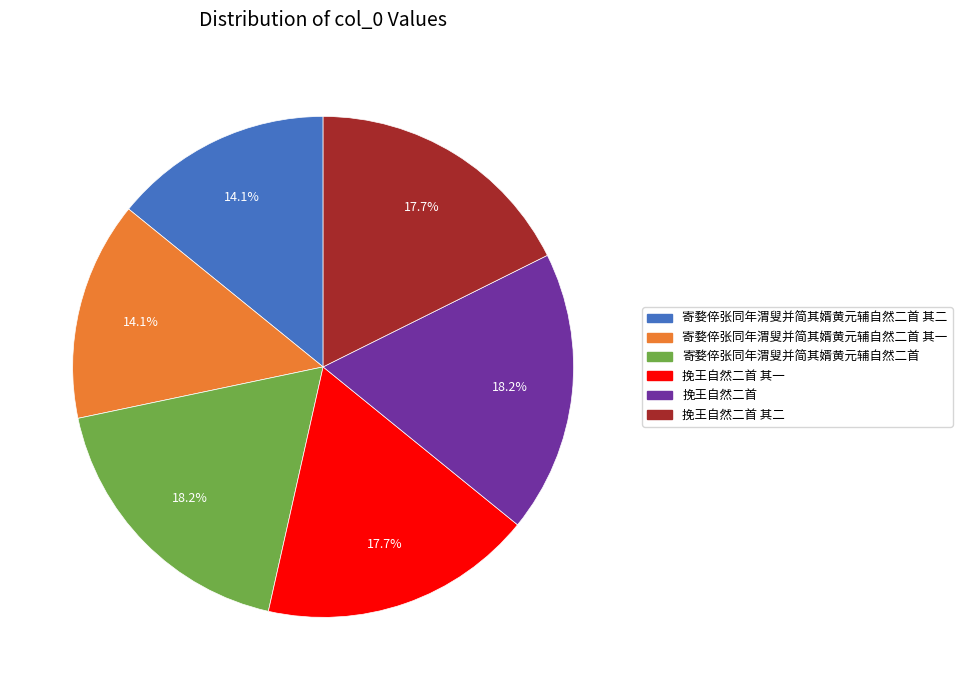

Approximately how many times larger is the value at 挽王自然二首 其二 compared to 挽王自然二首 其一?

1.0